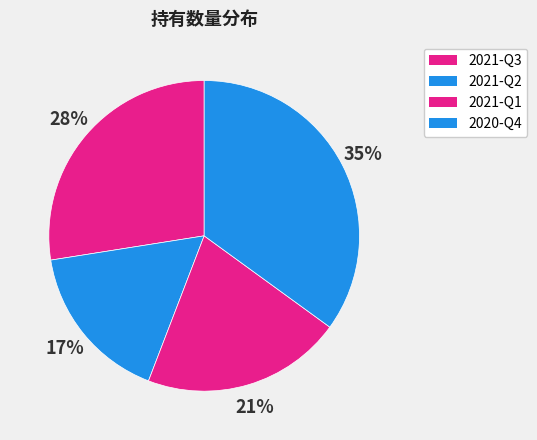

To the nearest percent, what is the average slice percentage?

25%